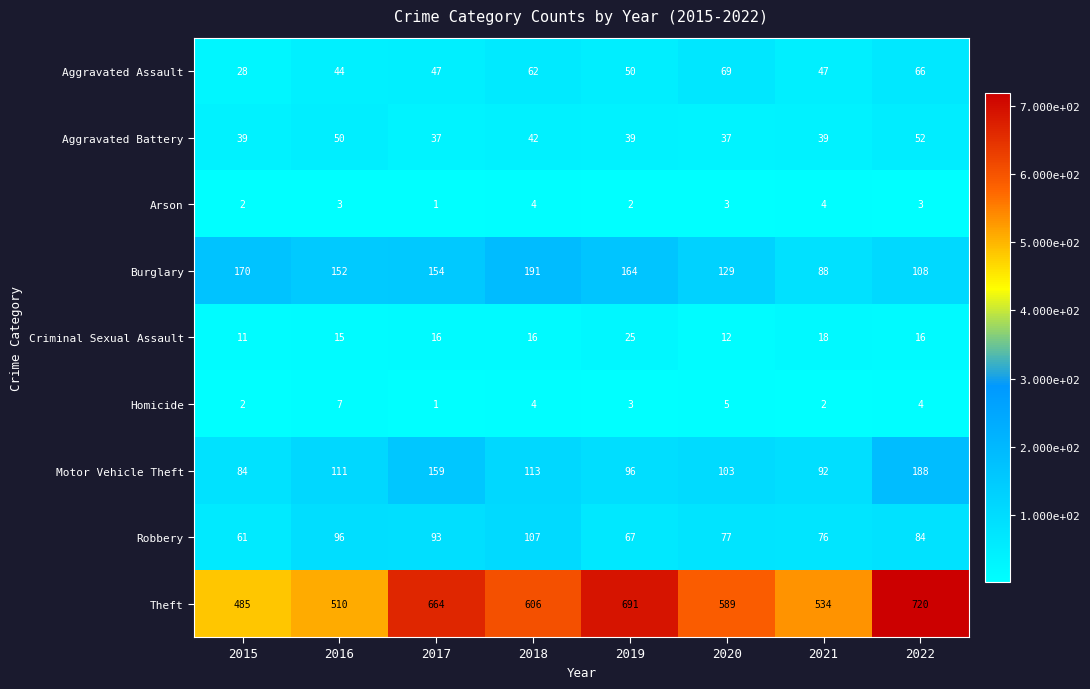

What is the maximum value for Robbery?

107